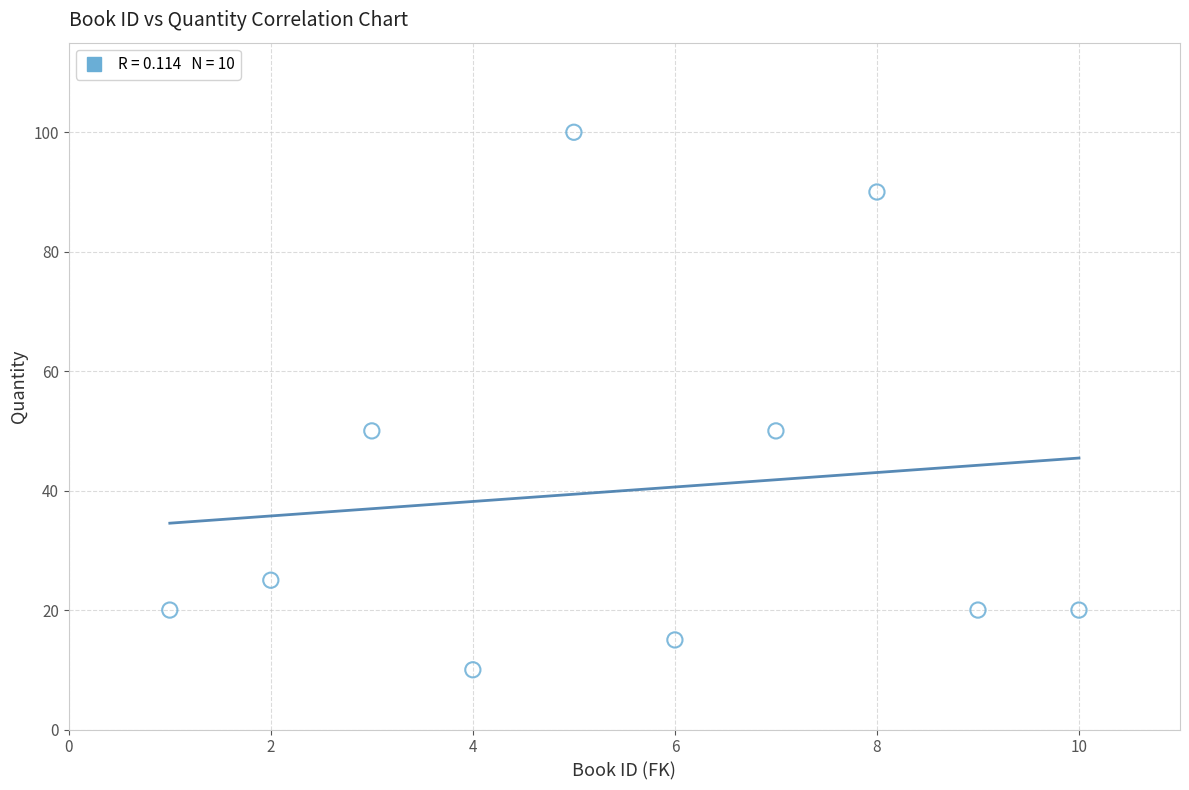

What is the average X value?

6